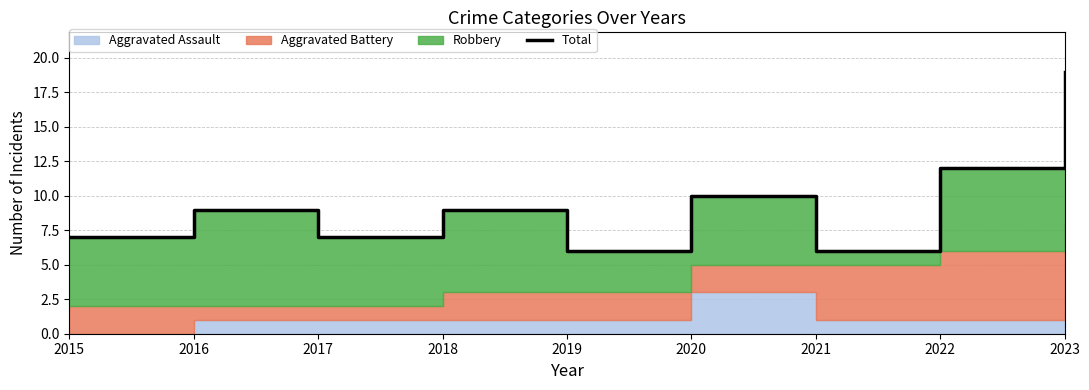

Which category has the highest value across all series?

2023